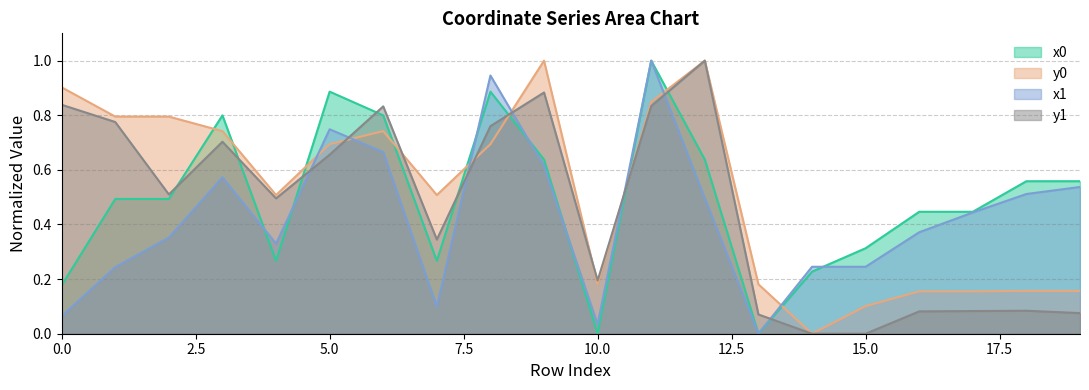

List the series in order of their overall mean, lowest first.

x1, y1, x0, y0